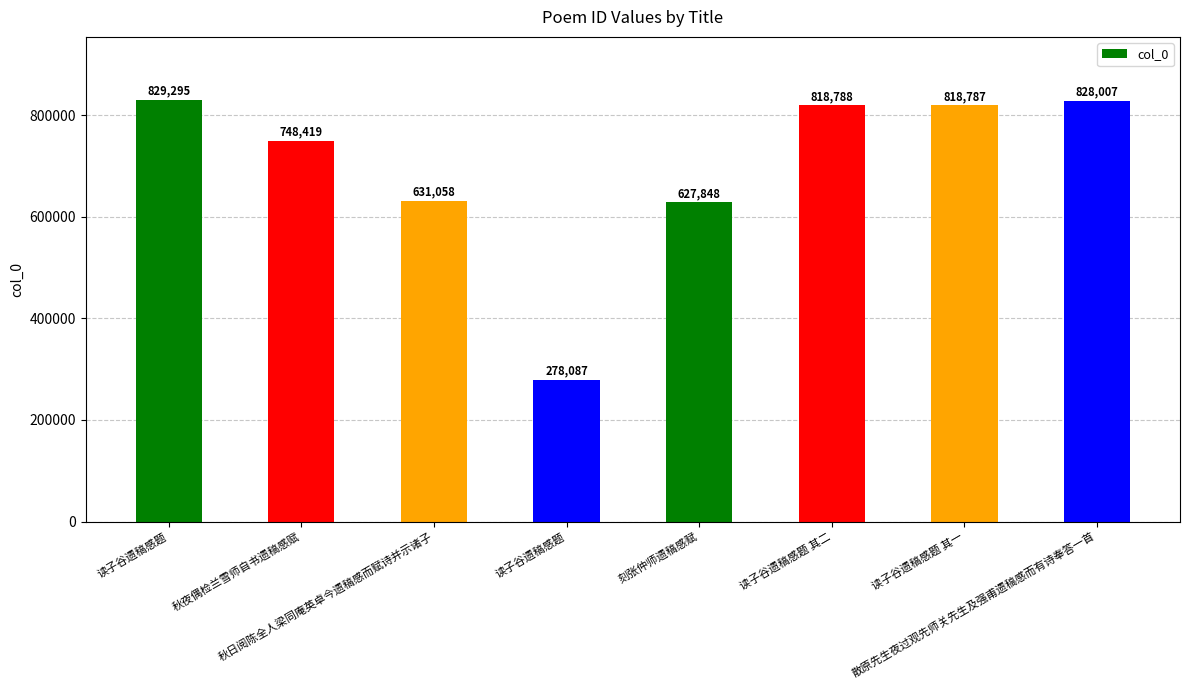

The chart shows a value of 829295 at 读子谷遗稿感题. True or false?

True